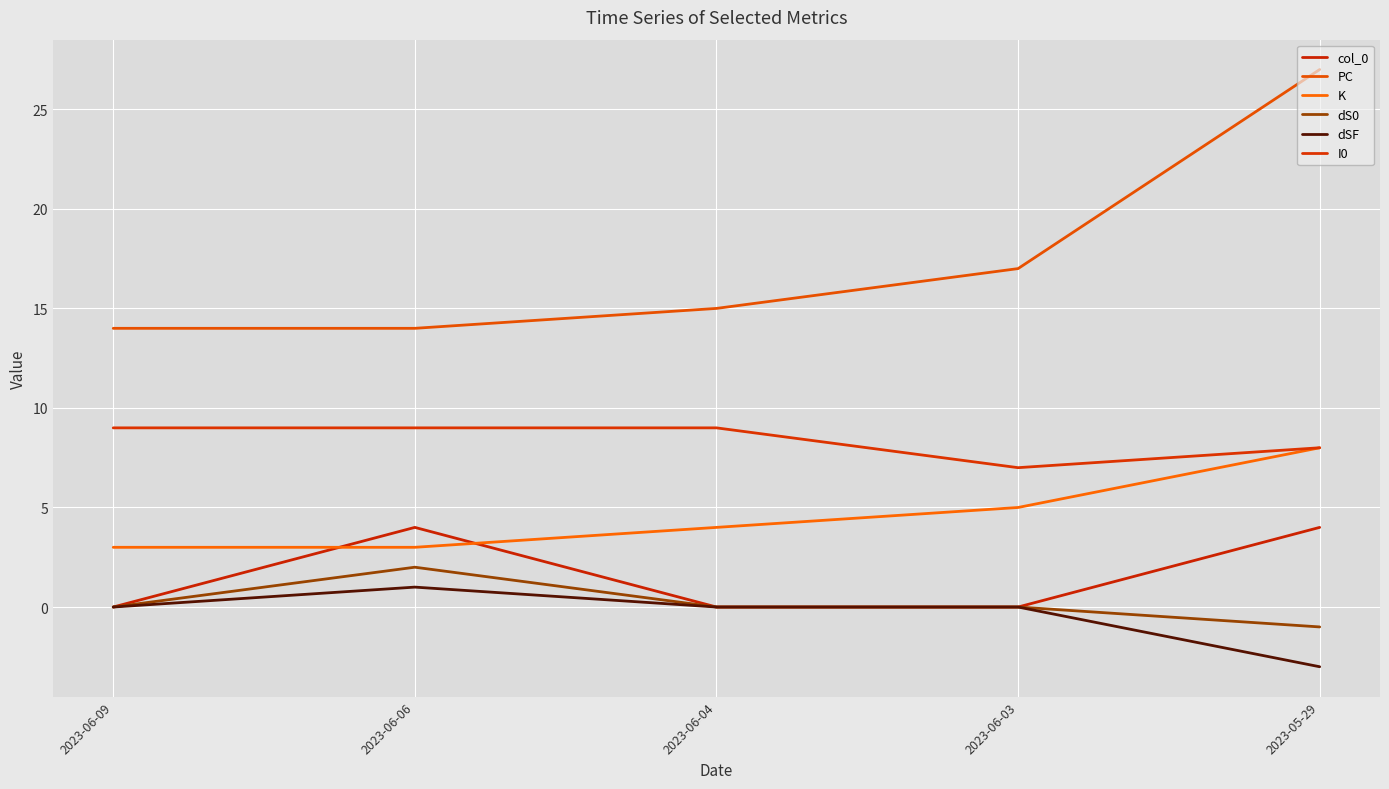

The PC series shows 17 at 2023-06-03. True or false?

True